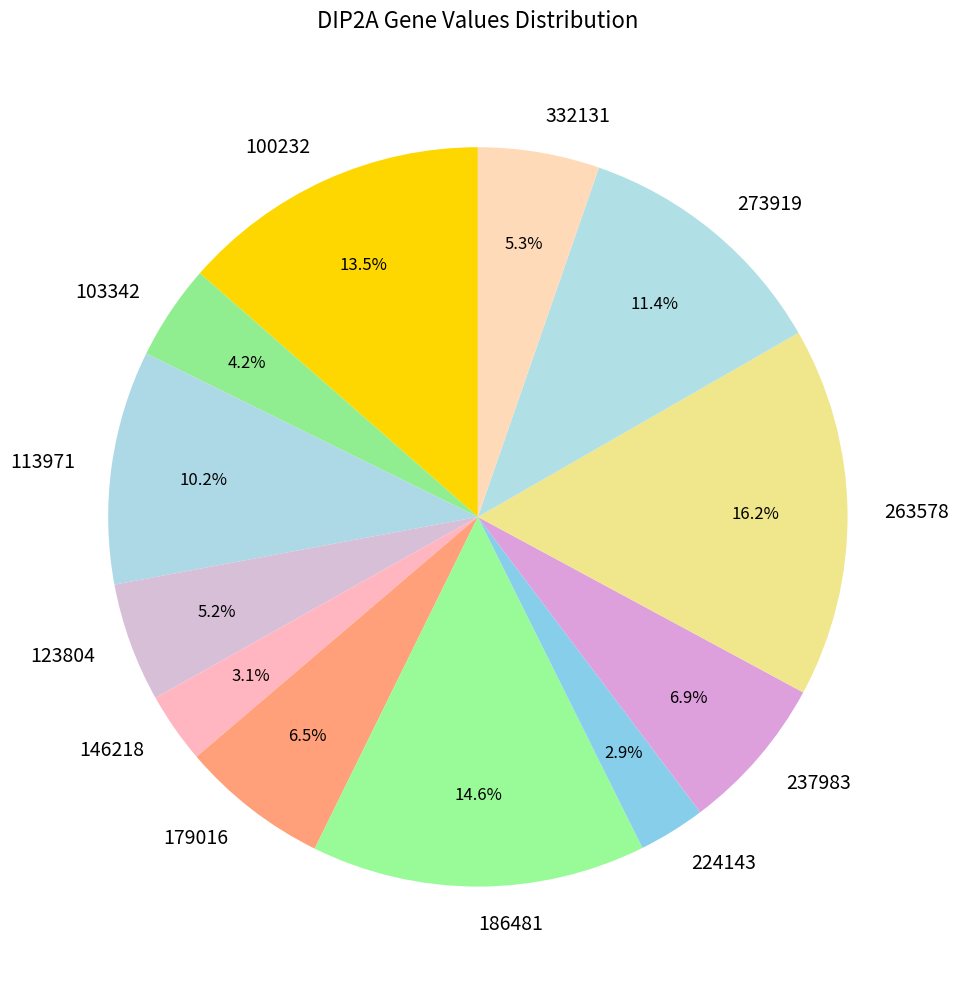

How many slices are in this pie chart?

12